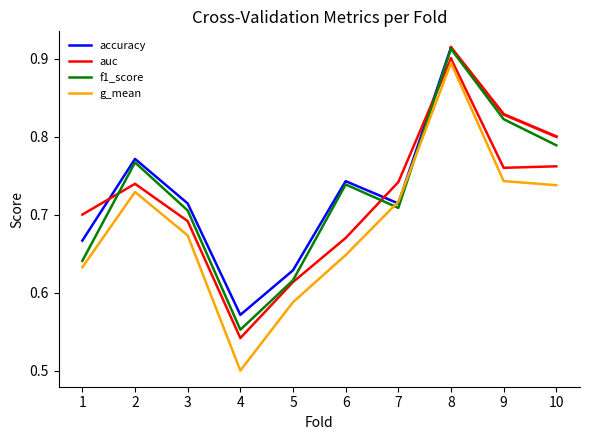

What value does the f1_score series have at 3?

0.7